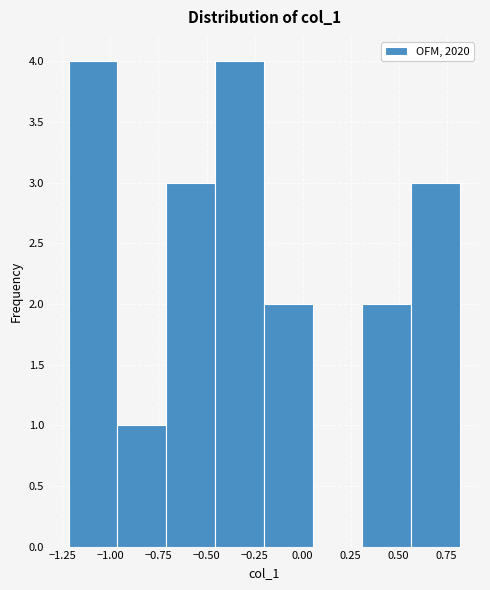

How tall is the bar that spans 0.30 to 0.55 on the x-axis? Neither the bar edges nor the heights are printed on the chart, so give them approximately, as read against the axes.

2